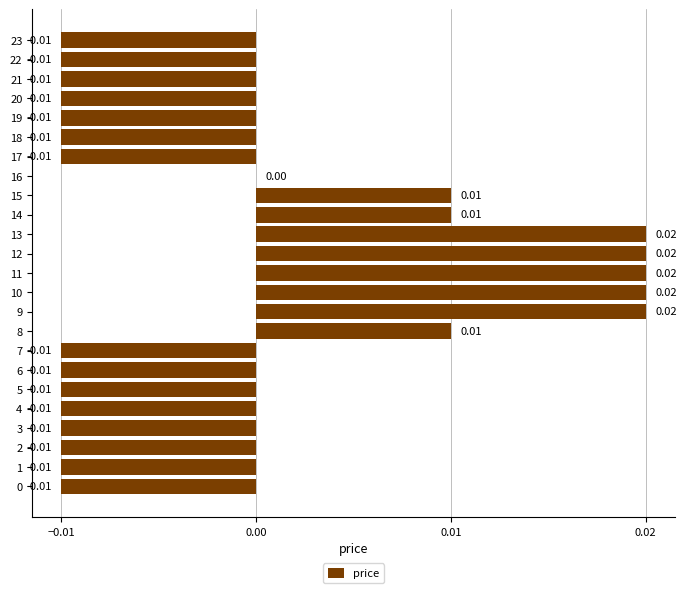

Where does the data first go above 0?

8